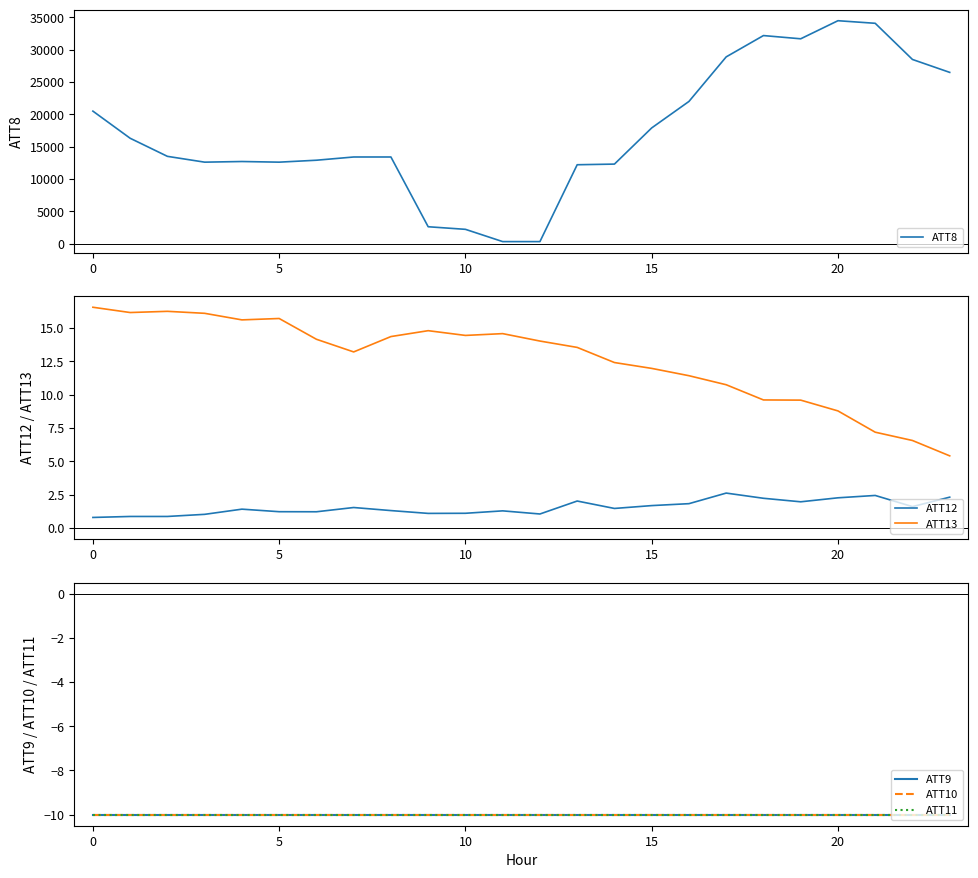

What are all the series names shown in the legend?

ATT8, ATT12, ATT13, ATT9, ATT10, ATT11